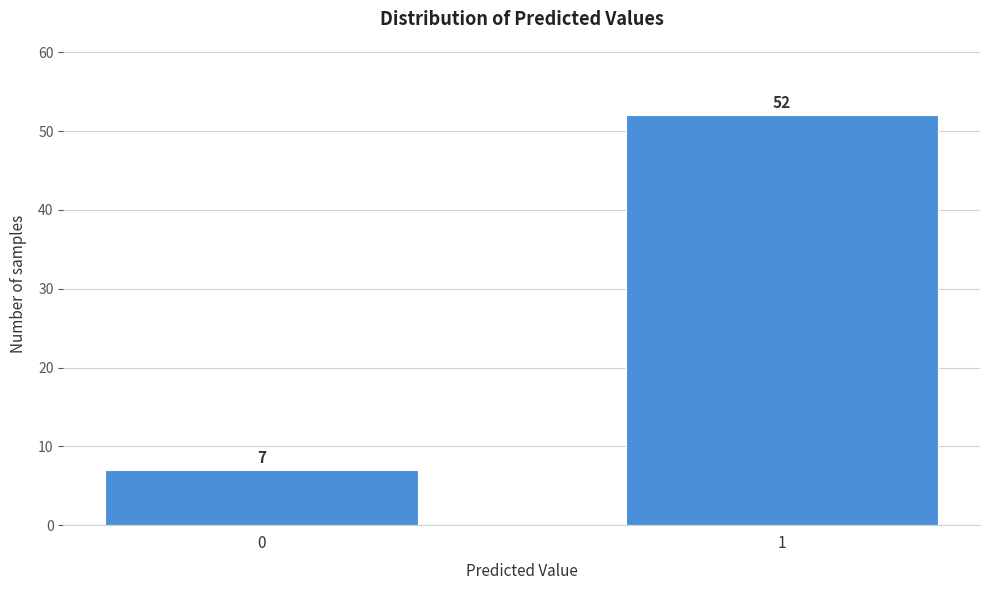

Reading left to right, transcribe all the data shown in this chart.

0=7	1=52